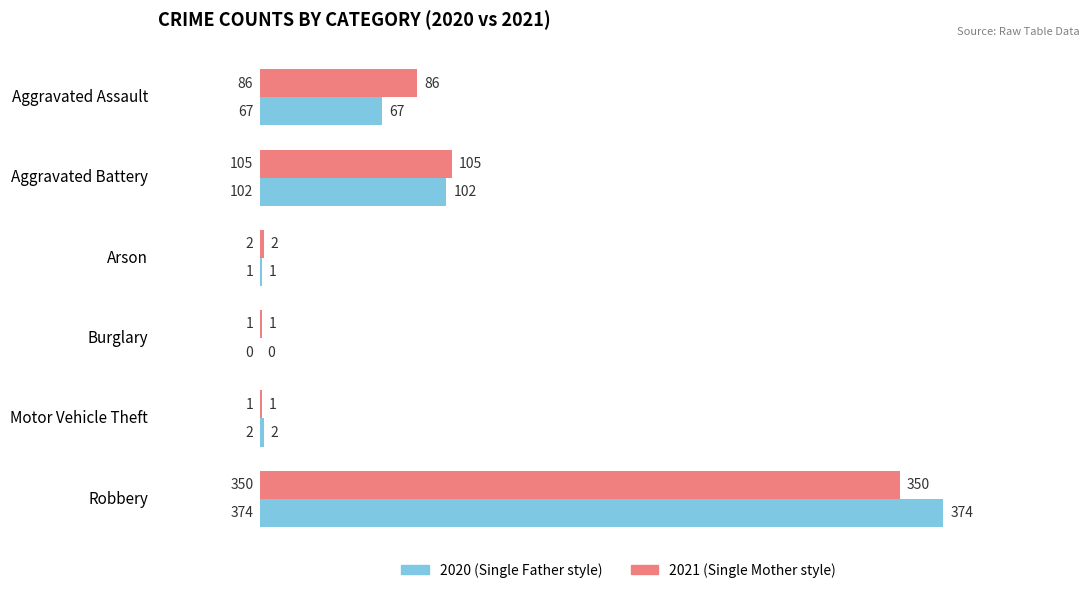

At which category is the sum across all series the highest?

Robbery